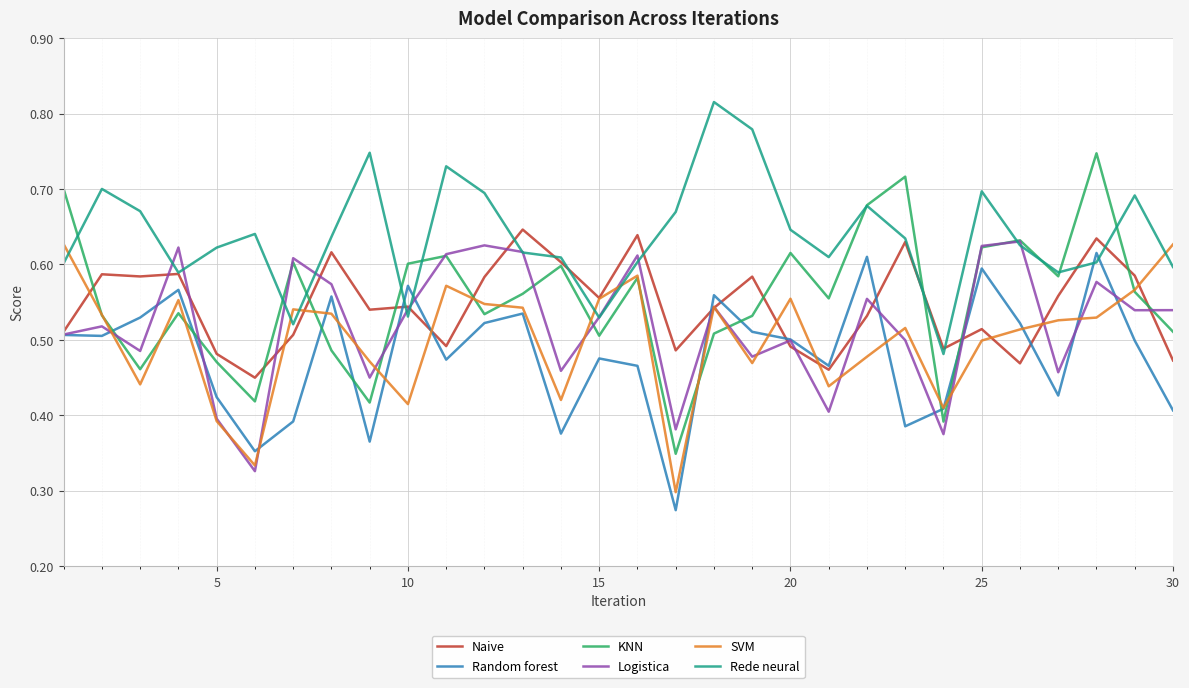

Which series ends up on top after the final intersection of Random forest and Logistica?

Logistica